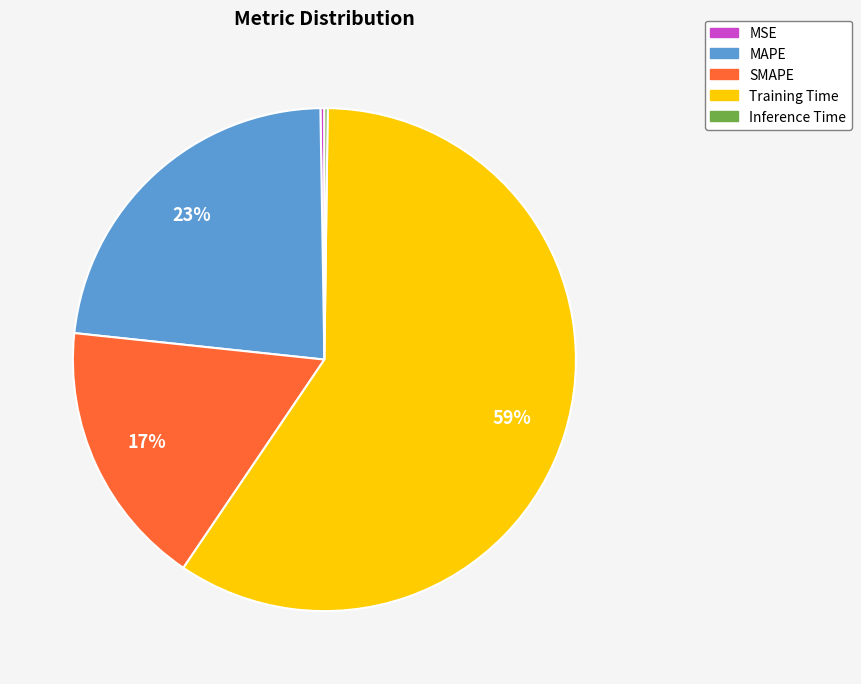

Between Training Time and SMAPE, which is larger?

Training Time